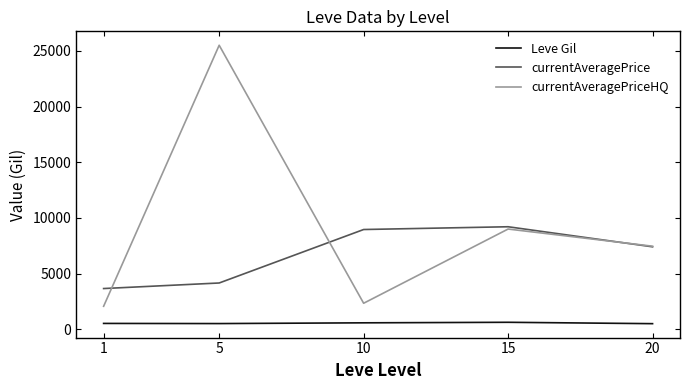

At how many categories does at least one series exceed 12876?

1